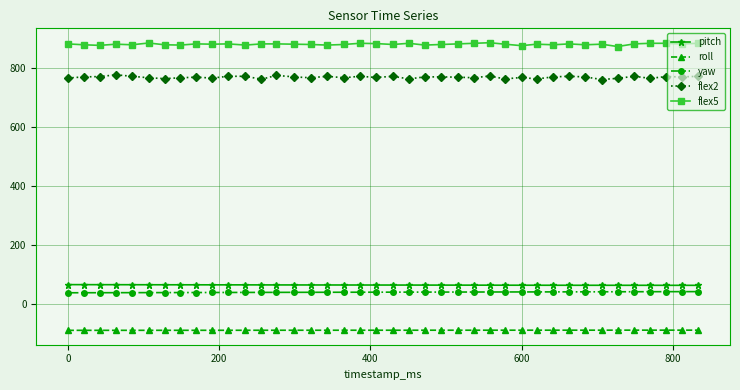

What are all the series names shown in the legend?

pitch, roll, yaw, flex2, flex5